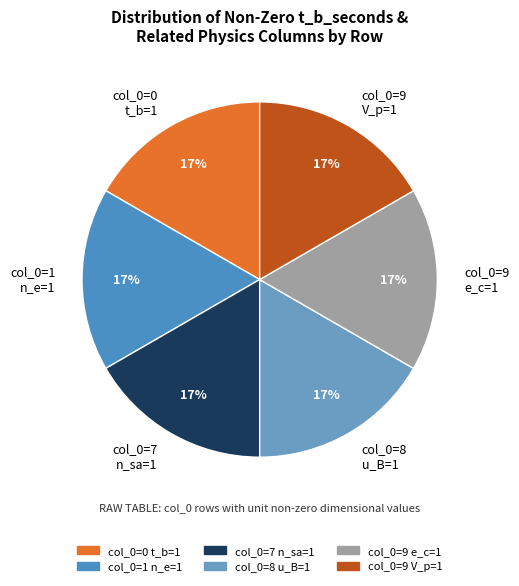

Combined, do col_0=9 V_p=1 and col_0=7 n_sa=1 account for over 50%?

No